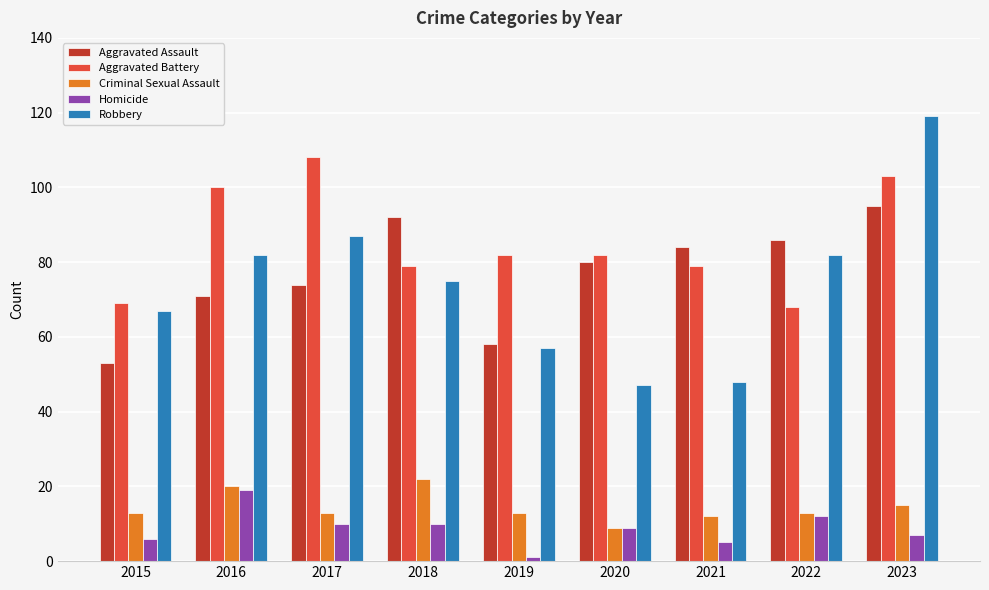

Reading left to right, what are all the values shown in this chart?

Aggravated Assault: 53	71	74	92	58	80	84	86	95
Aggravated Battery: 69	100	108	79	82	82	79	68	103
Criminal Sexual Assault: 13	20	13	22	13	9	12	13	15
Homicide: 6	19	10	10	1	9	5	12	7
Robbery: 67	82	87	75	57	47	48	82	119